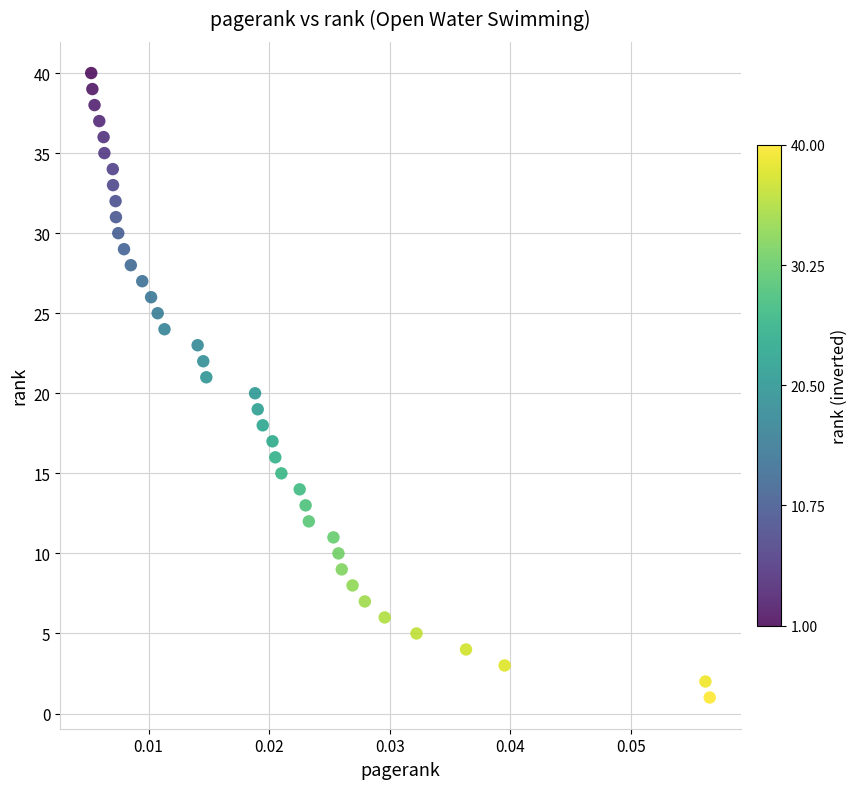

What is the range of Y values (max minus min)?

39